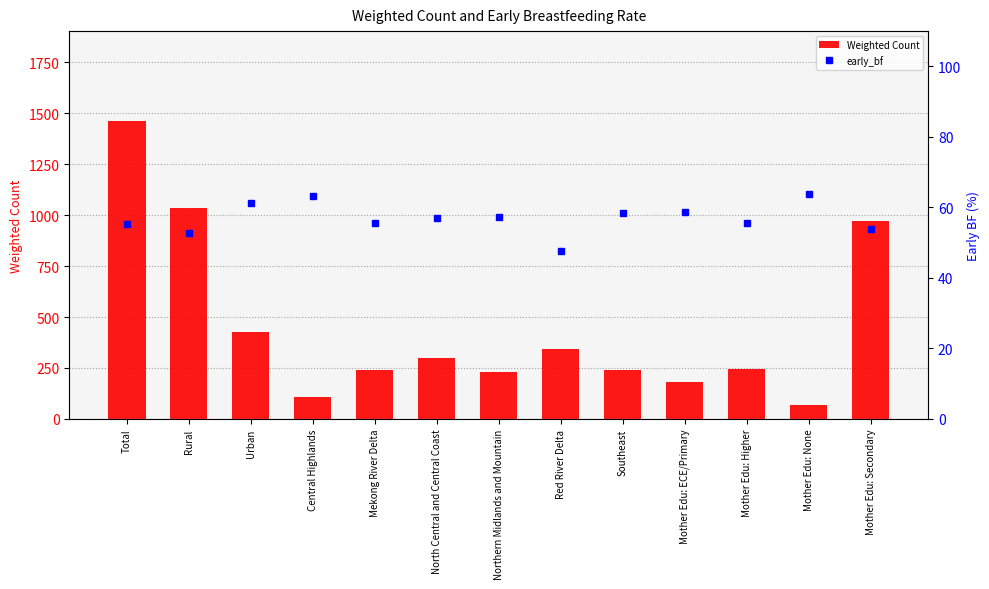

What position from the right is Mother Edu: Higher?

3